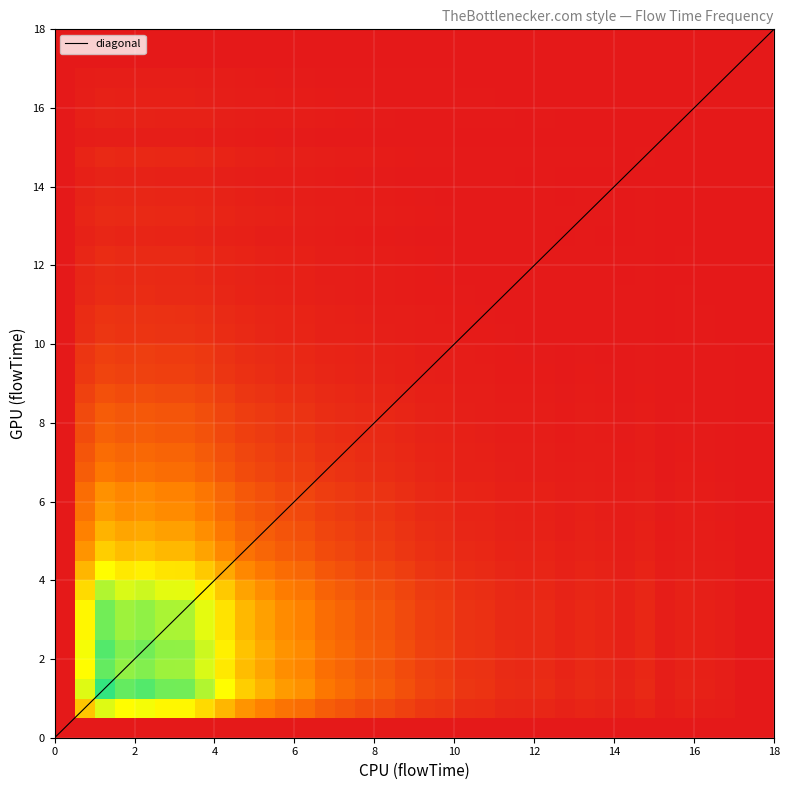

Which series has the largest range (max minus min)?

diagonal